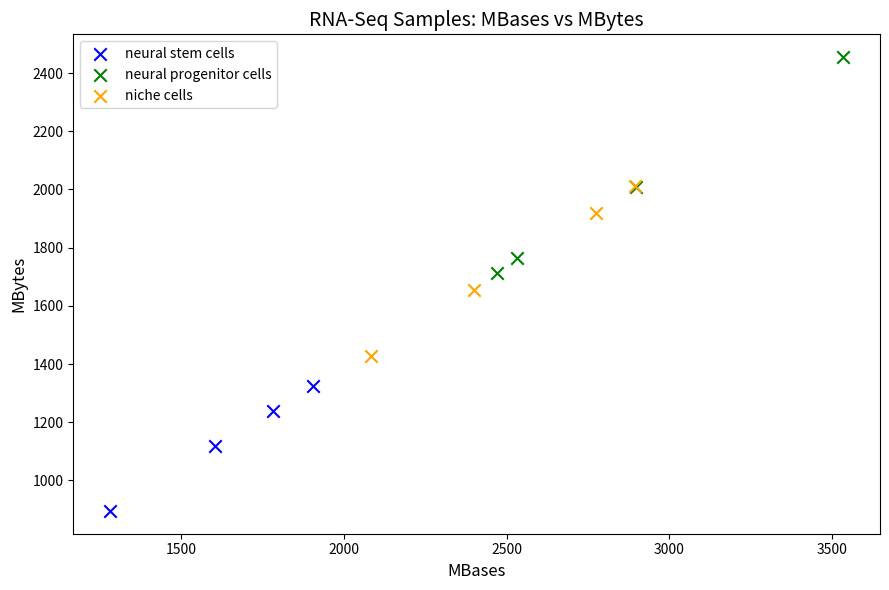

Which series has the widest spread of Y values?

neural progenitor cells